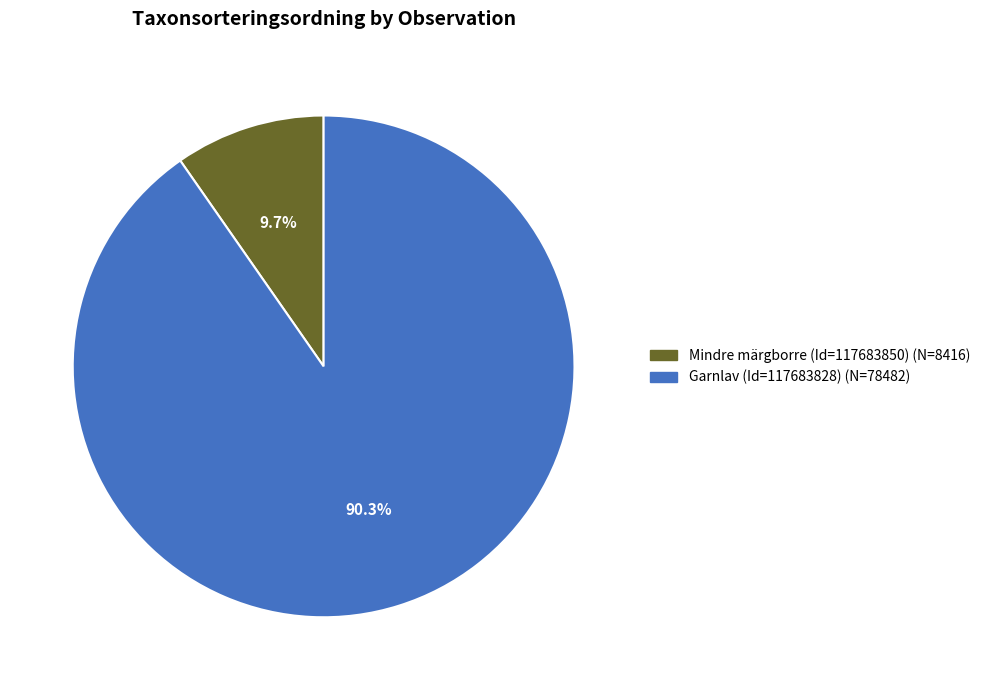

What is the smallest slice in the pie chart?

Mindre märgborre (Id=117683850)